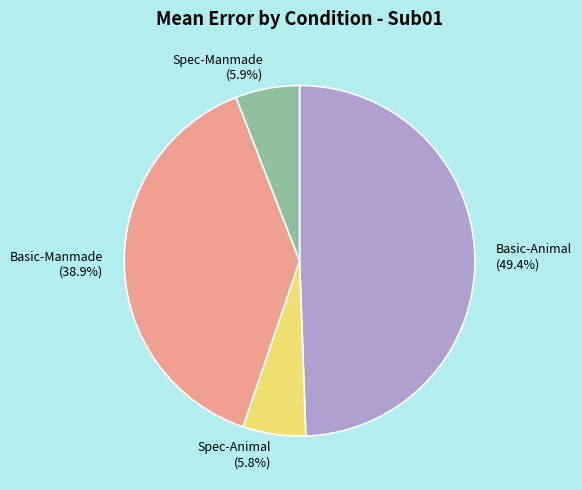

Between Spec-Animal and Basic-Manmade, which is larger?

Basic-Manmade